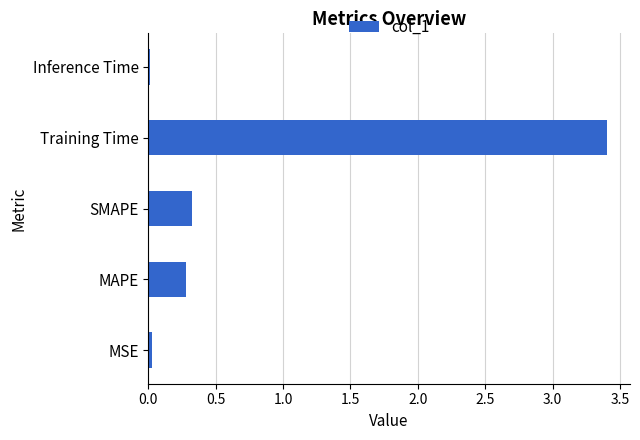

Between Inference Time and MAPE, which is larger?

MAPE